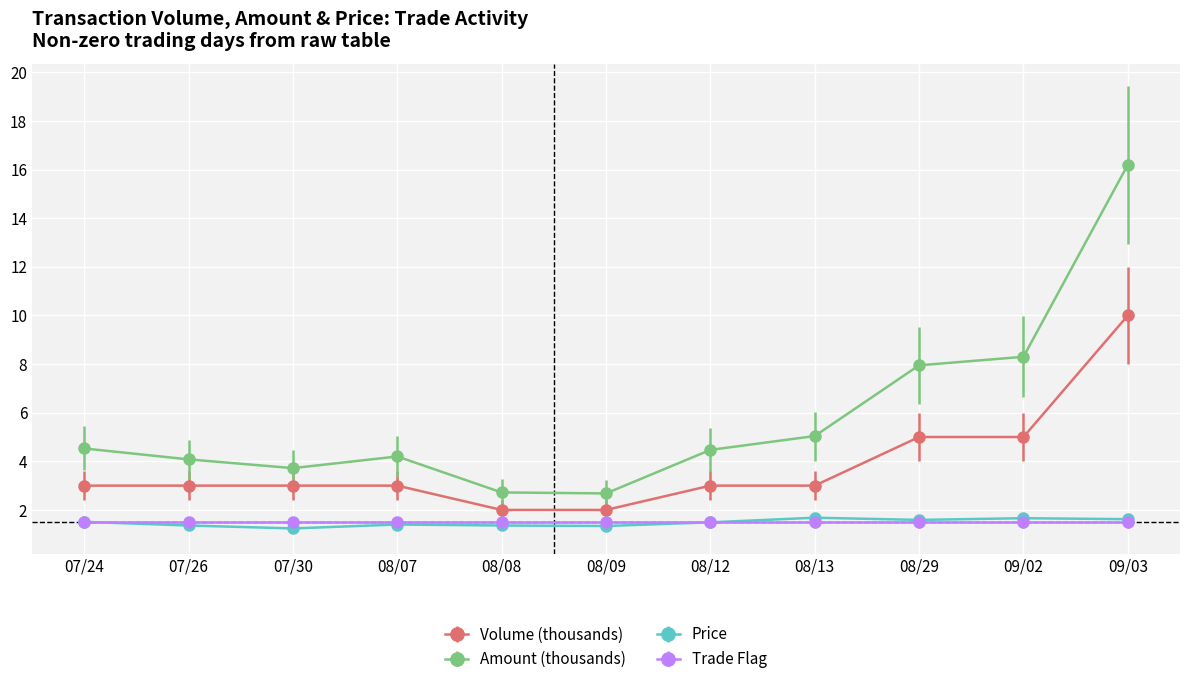

What is the spread (max minus min) of values at 08/07?

2.8